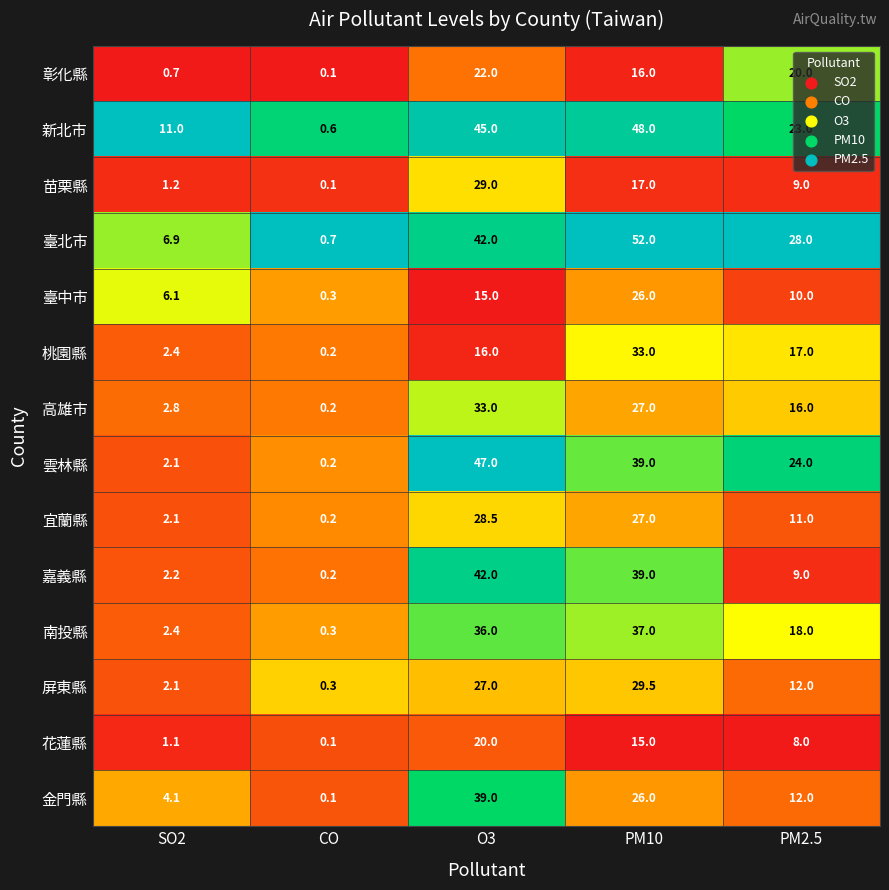

Between SO2 and PM10, which series saw the biggest shift?

臺北市